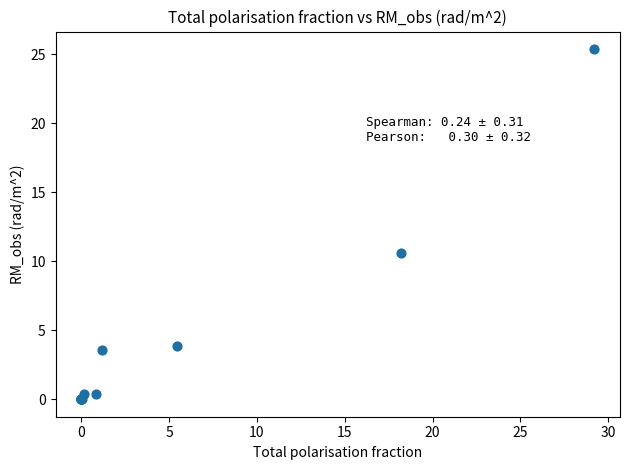

What Y value in the scatter plot is closest to 12?

10.6